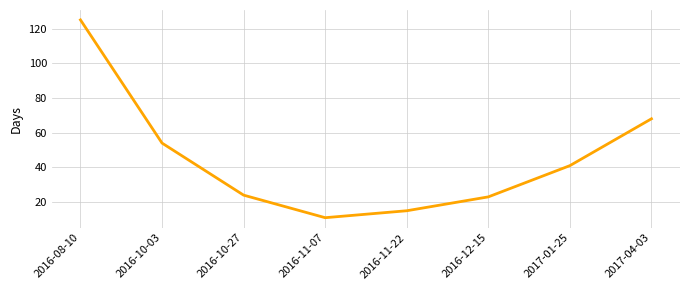

What position from the left is 2016-12-15?

6